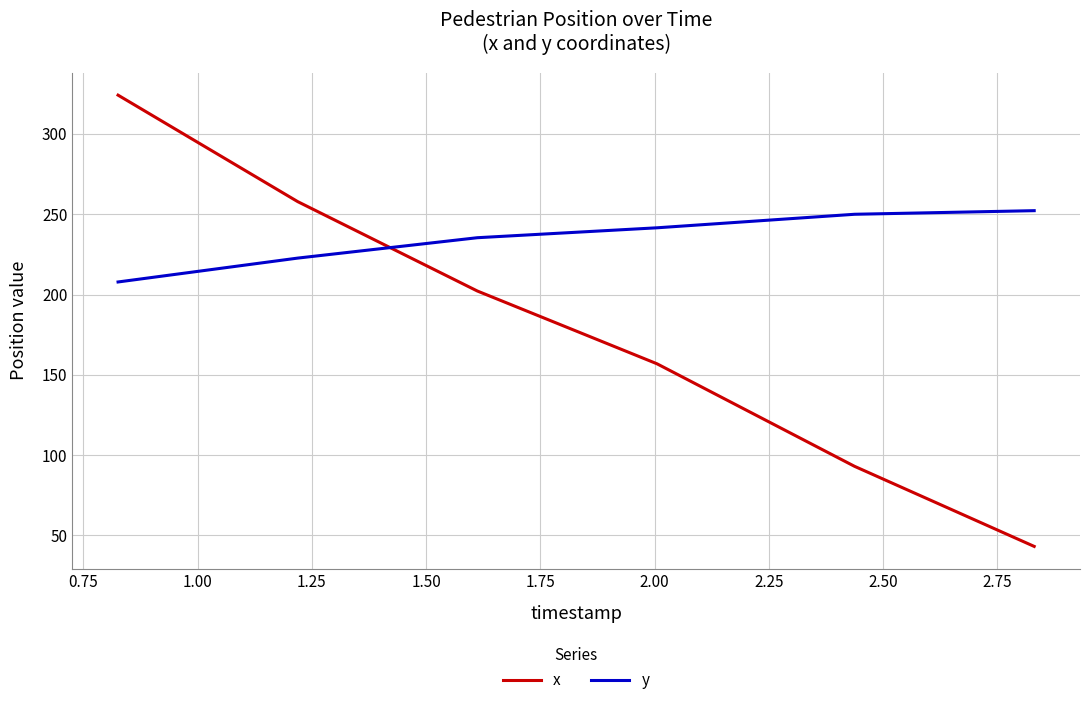

Rank the series by their maximum value, from lowest to highest.

y, x